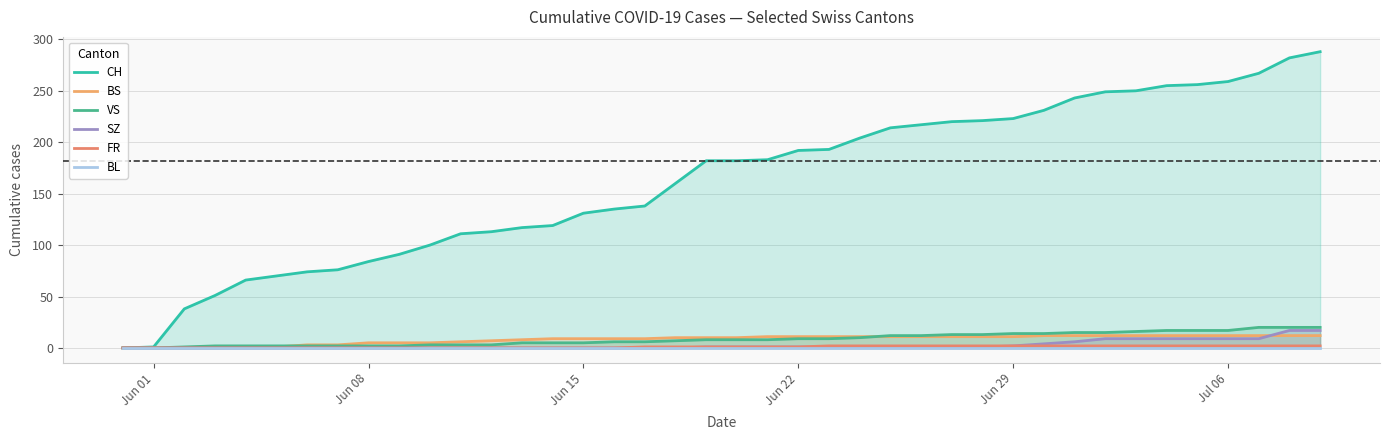

After their last crossing, which series has the higher values: VS or BS?

VS